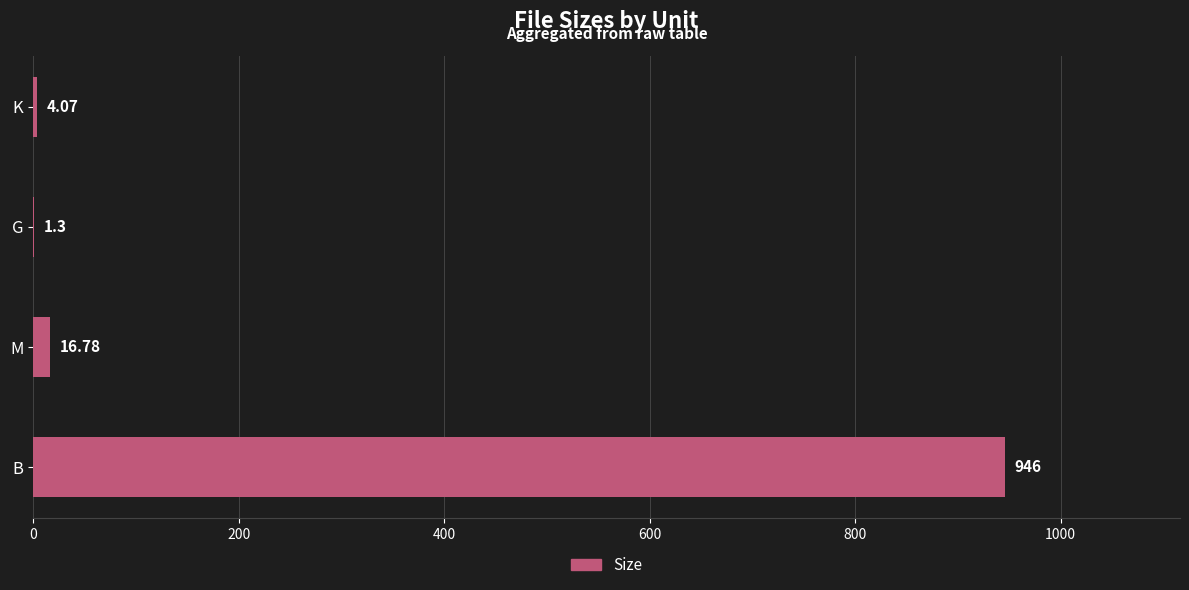

Where is the data nearest to the value 473?

M